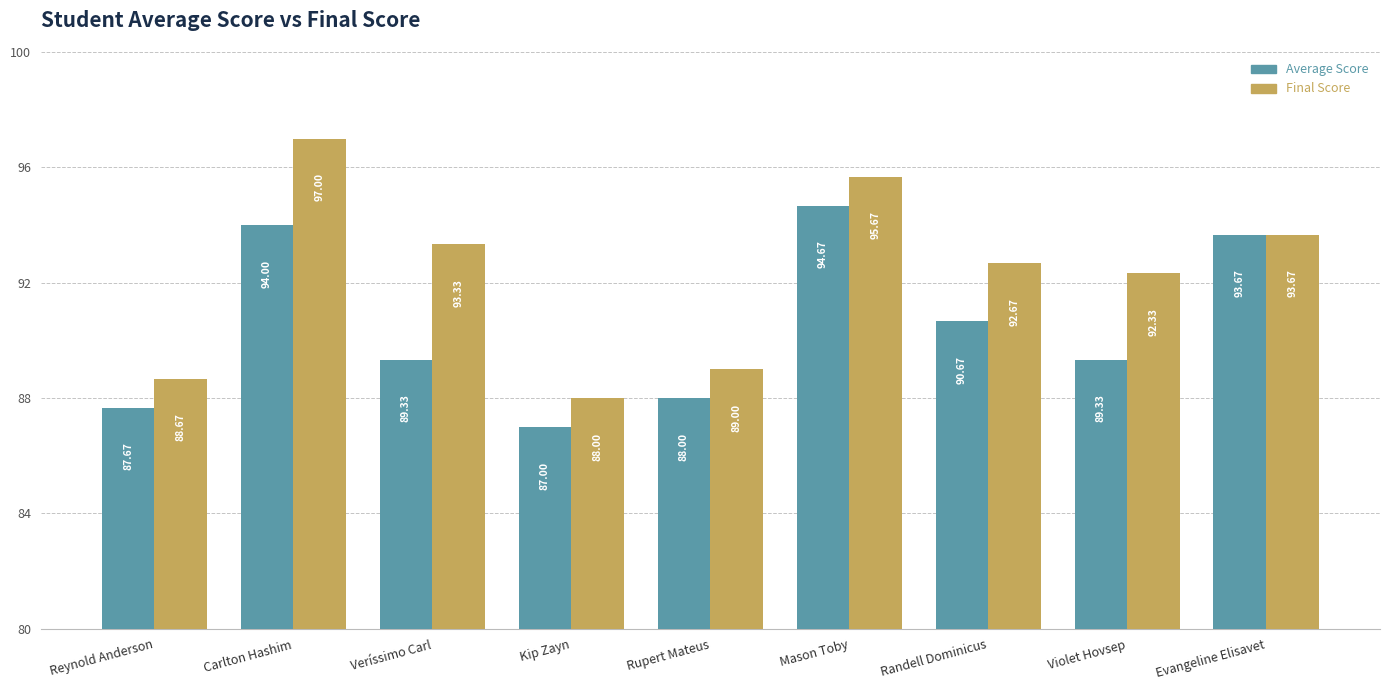

What is the difference between the highest and lowest values at Kip Zayn?

1.0